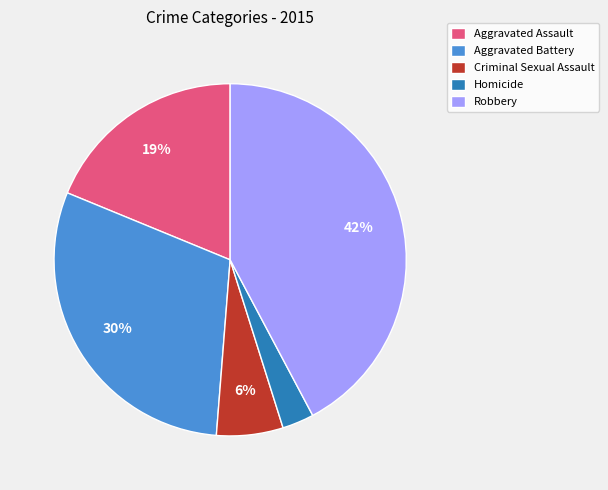

To the nearest percent, what is the combined percentage of Aggravated Battery and Homicide?

33%